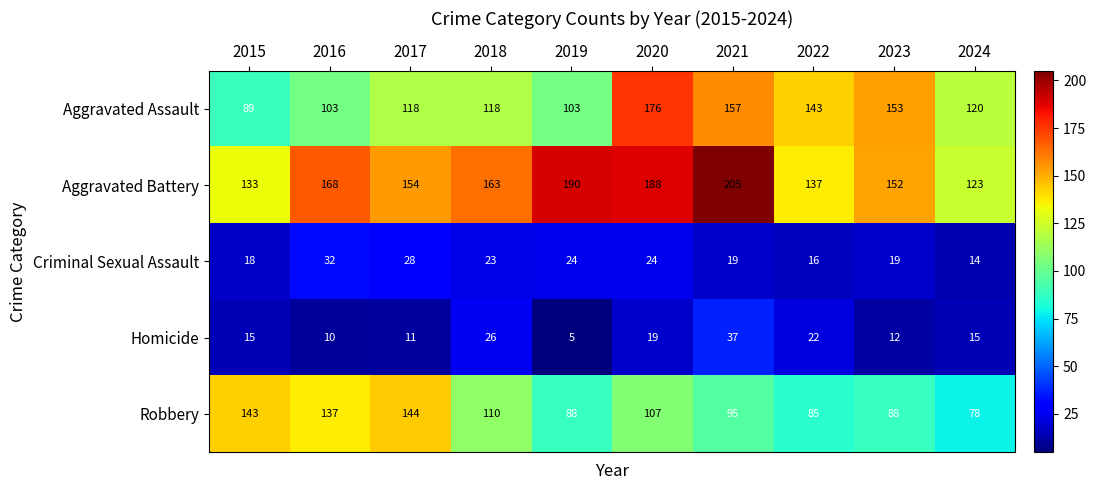

What is the average value of the Homicide series?

17